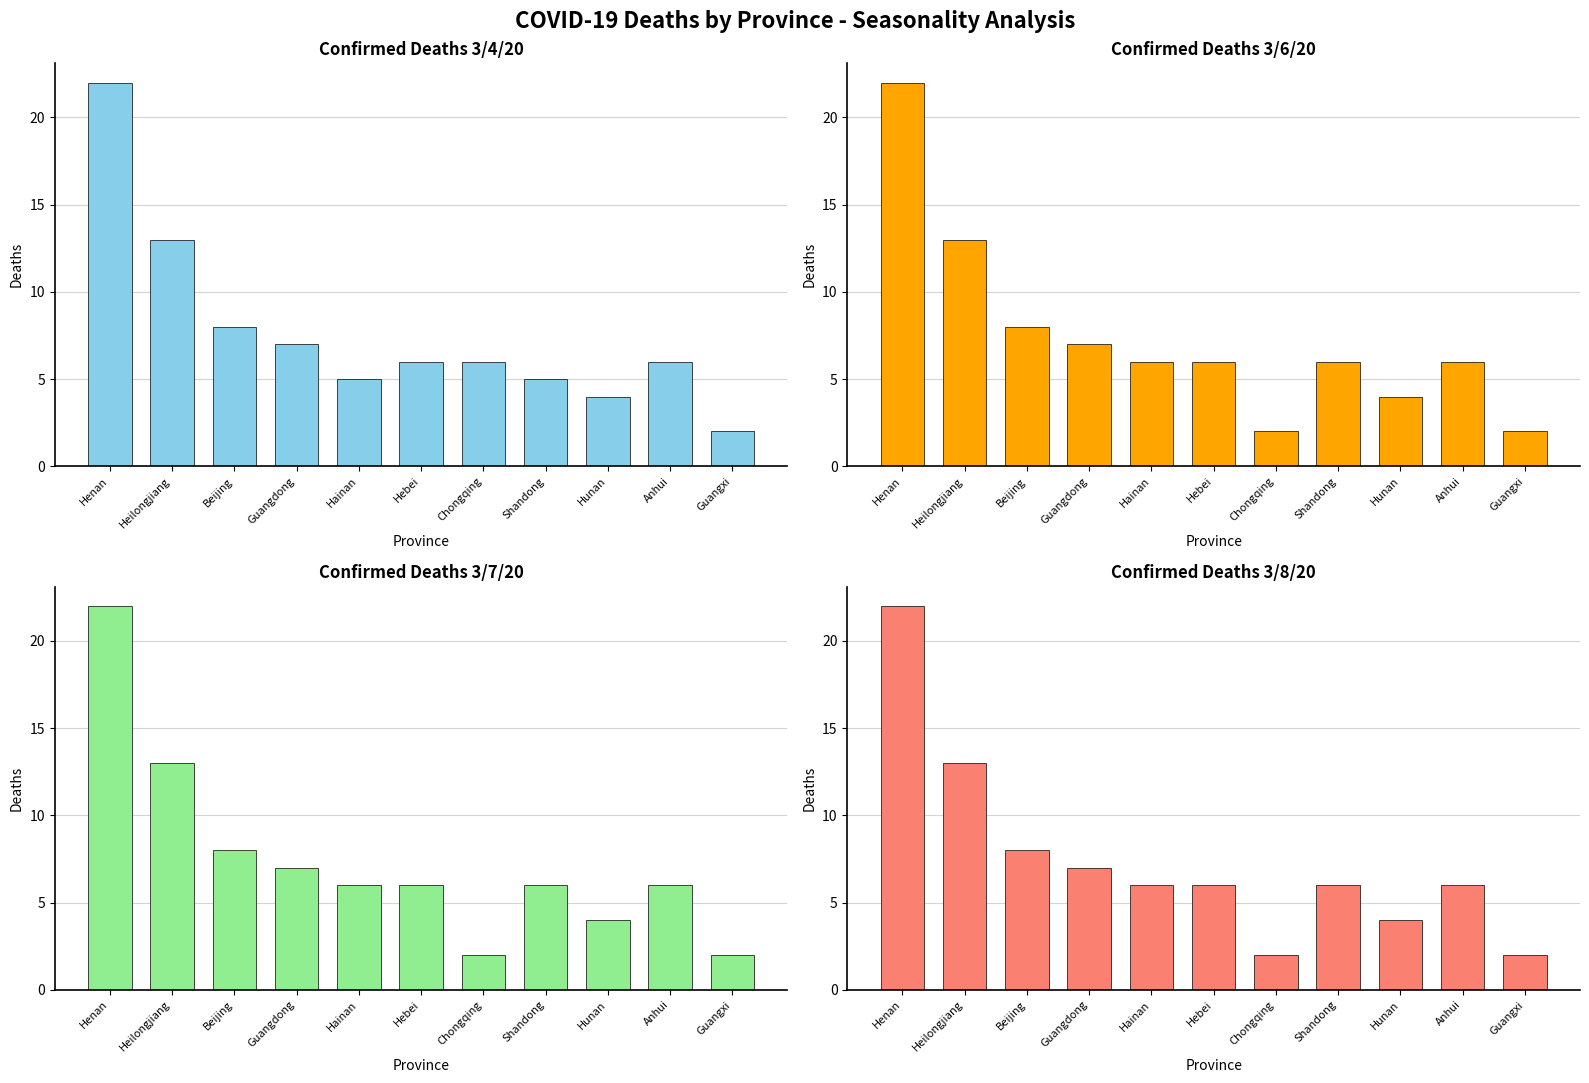

What is the label of the 10th bar from the left?

Anhui